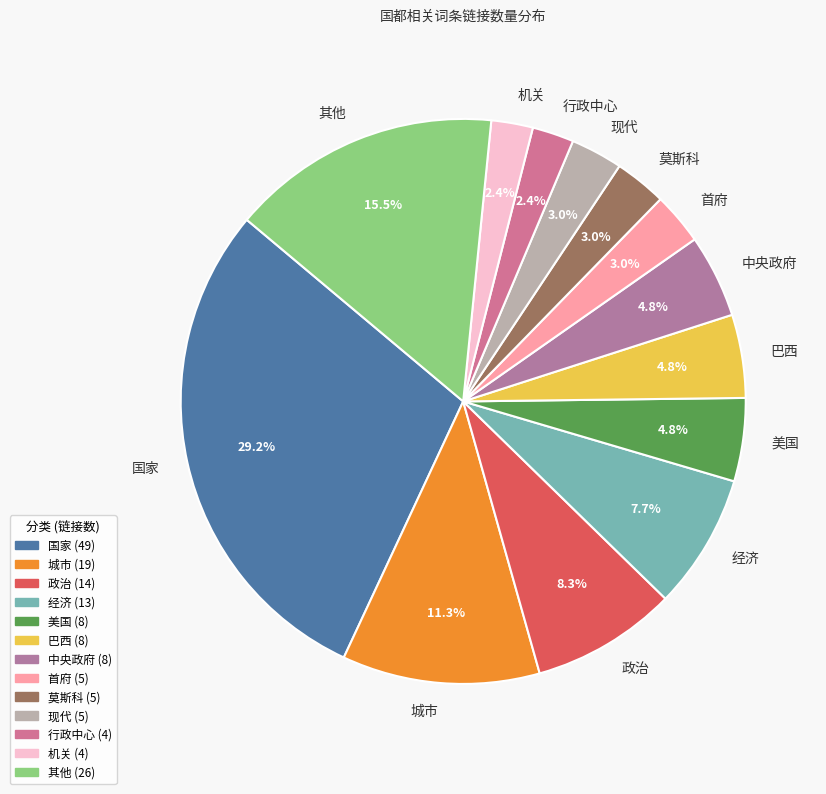

Approximately how many times larger is the value at 经济 compared to 其他?

0.5